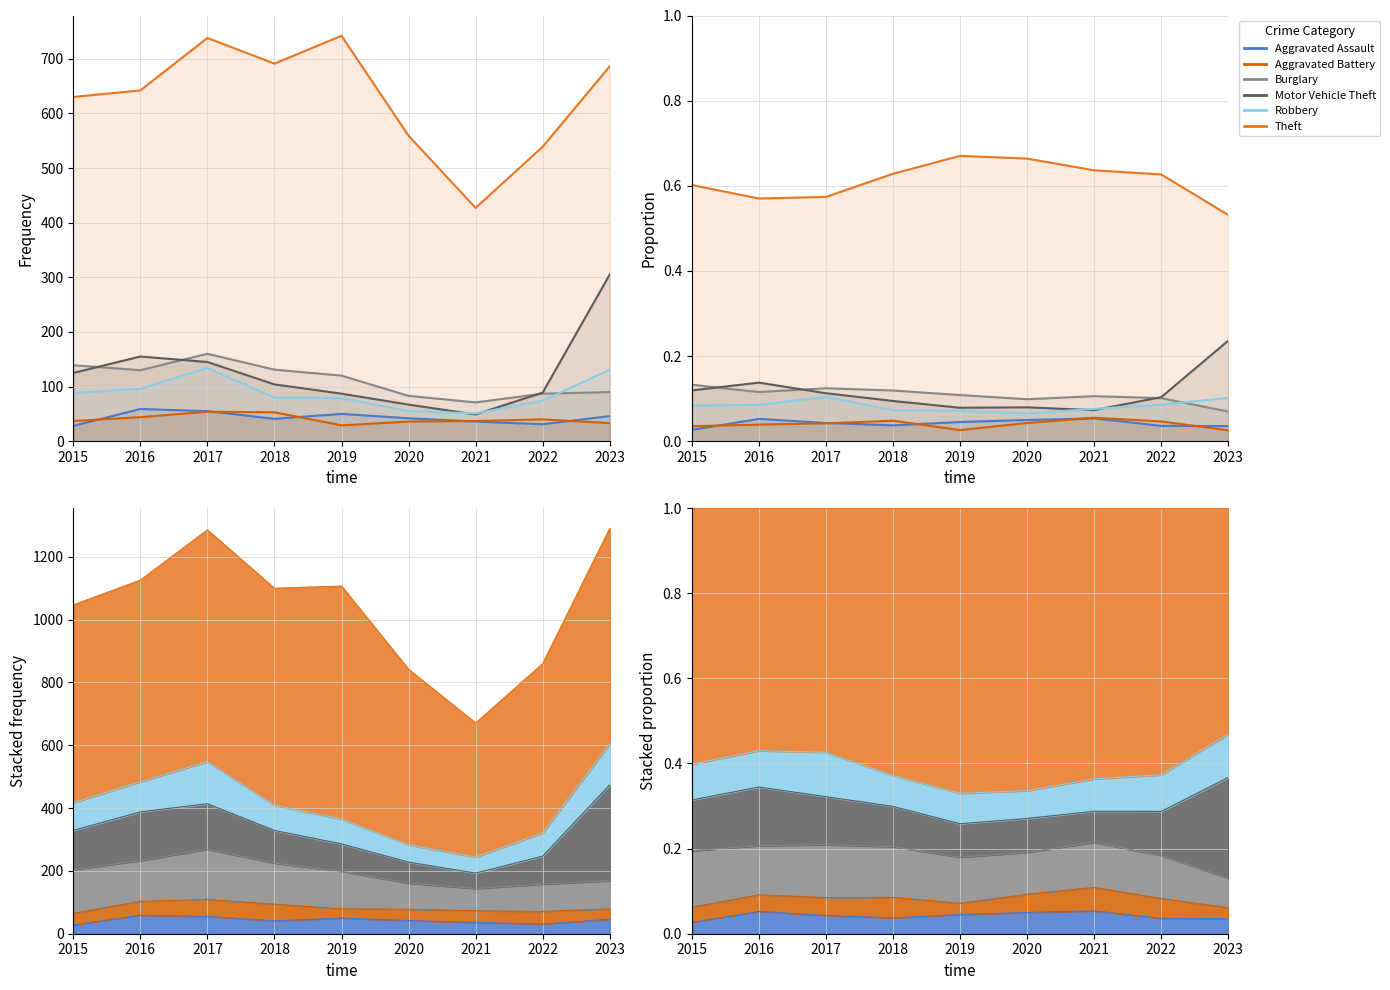

True or false: Theft and Burglary cross at least once.

False